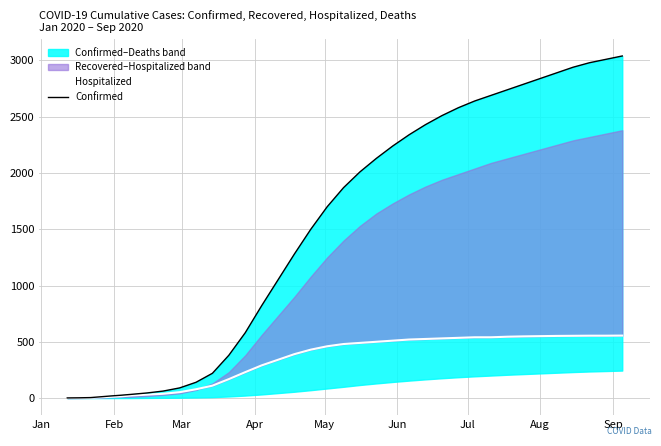

Reading left to right, extract all data points from this chart.

Hospitalized: 1	2	2	8	11	15	22	30	38	52	78	110	168	230	290	340	390	430	460	480	490	500	510	520	525	530	535	540	540	545	548	550	552	553	554	554	555
Confirmed: 1	2	4	14	19	25	32	45	62	90	140	220	380	580	820	1050	1280	1500	1700	1870	2010	2130	2240	2340	2430	2510	2580	2640	2690	2740	2790	2840	2890	2940	2980	3010	3040